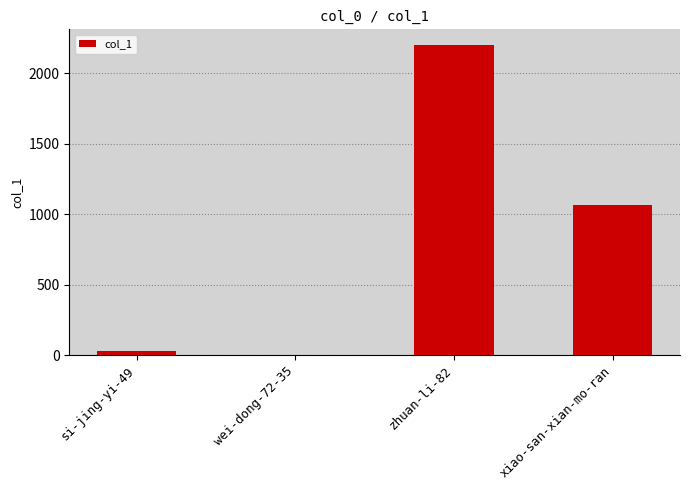

Reading right to left, extract all data points from this chart.

xiao-san-xian-mo-ran=1067	zhuan-li-82=2200	wei-dong-72-35=0	si-jing-yi-49=25